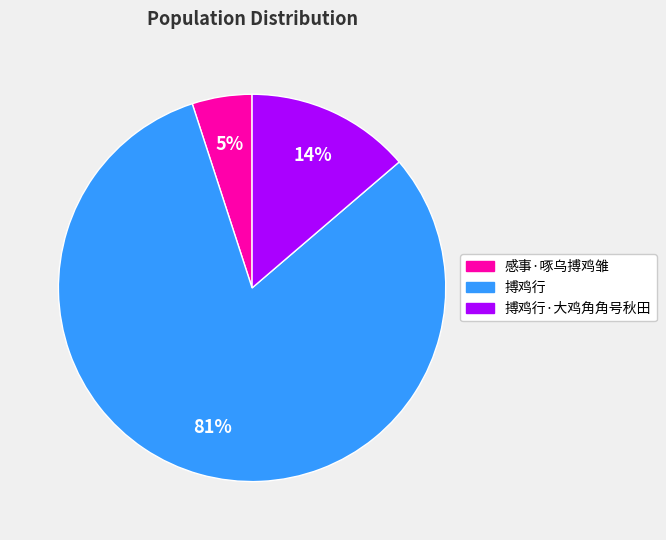

Is there any slice that represents more than half of the pie?

Yes